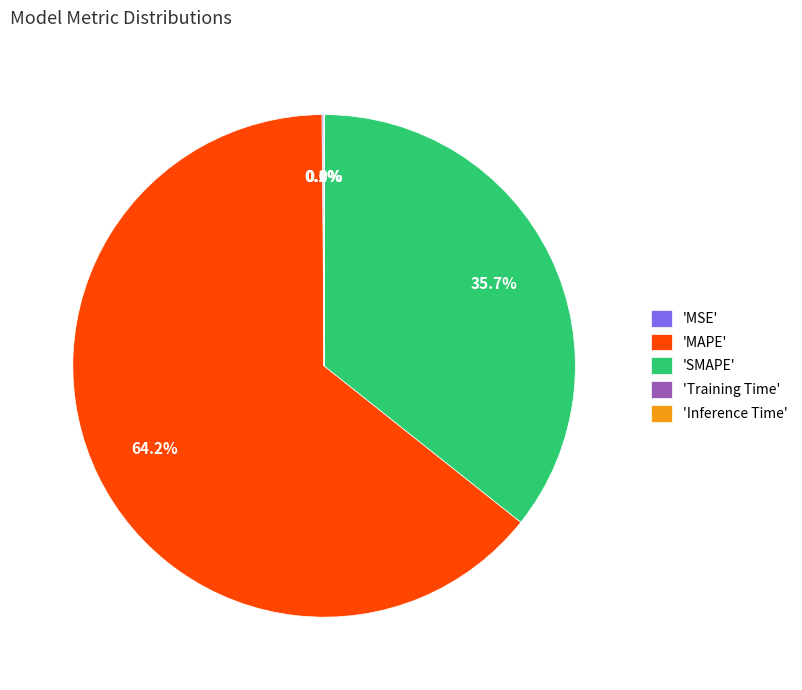

What is the largest slice in the pie chart?

'MAPE'